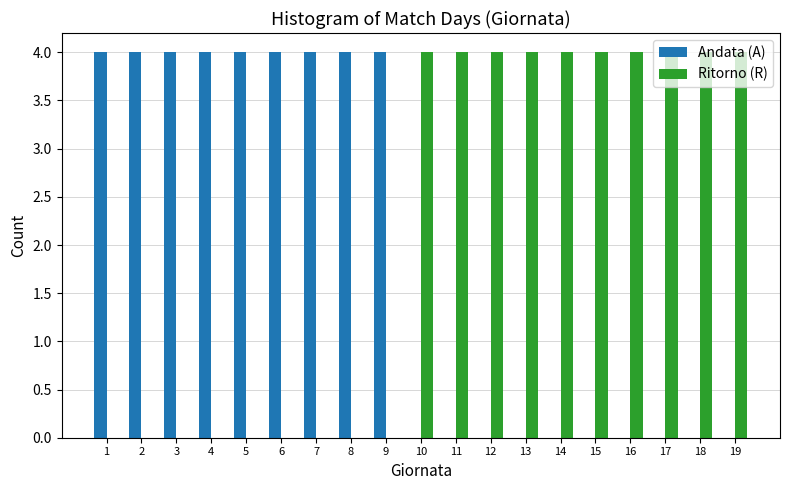

Reading left to right, transcribe this chart: for each range on the x-axis, give the height of each series' bar. The values are not printed on the chart, so give them approximately, as read against the axis.

0.5 to 1.5: Andata (A)=4	Ritorno (R)=0
1.5 to 2.5: Andata (A)=4	Ritorno (R)=0
2.5 to 3.5: Andata (A)=4	Ritorno (R)=0
3.5 to 4.5: Andata (A)=4	Ritorno (R)=0
4.5 to 5.5: Andata (A)=4	Ritorno (R)=0
5.5 to 6.5: Andata (A)=4	Ritorno (R)=0
6.5 to 7.5: Andata (A)=4	Ritorno (R)=0
7.5 to 8.5: Andata (A)=4	Ritorno (R)=0
8.5 to 9.5: Andata (A)=4	Ritorno (R)=0
9.5 to 10.5: Andata (A)=0	Ritorno (R)=4
10.5 to 11.5: Andata (A)=0	Ritorno (R)=4
11.5 to 12.5: Andata (A)=0	Ritorno (R)=4
12.5 to 13.5: Andata (A)=0	Ritorno (R)=4
13.5 to 14.5: Andata (A)=0	Ritorno (R)=4
14.5 to 15.5: Andata (A)=0	Ritorno (R)=4
15.5 to 16.5: Andata (A)=0	Ritorno (R)=4
16.5 to 17.5: Andata (A)=0	Ritorno (R)=4
17.5 to 18.5: Andata (A)=0	Ritorno (R)=4
18.5 to 19.5: Andata (A)=0	Ritorno (R)=4